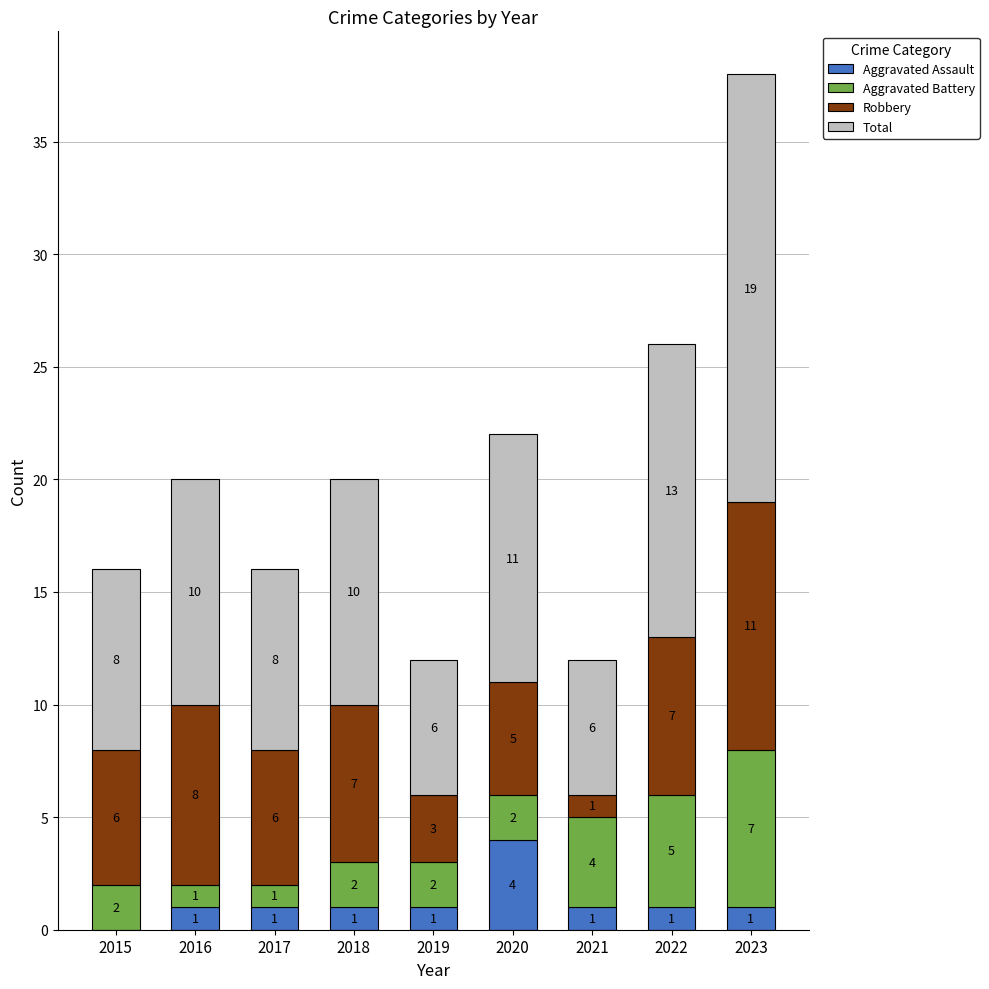

True or false: Aggravated Assault has a value of 2 at 2015.

False